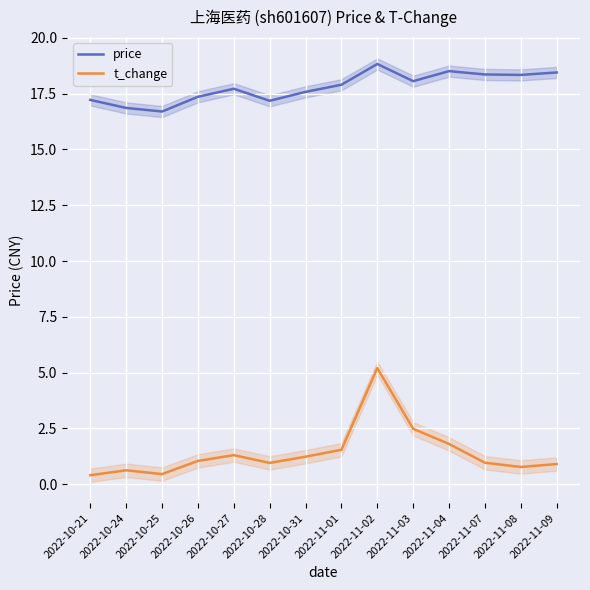

Between 2022-10-26 and 2022-11-01, which series saw the biggest shift?

price